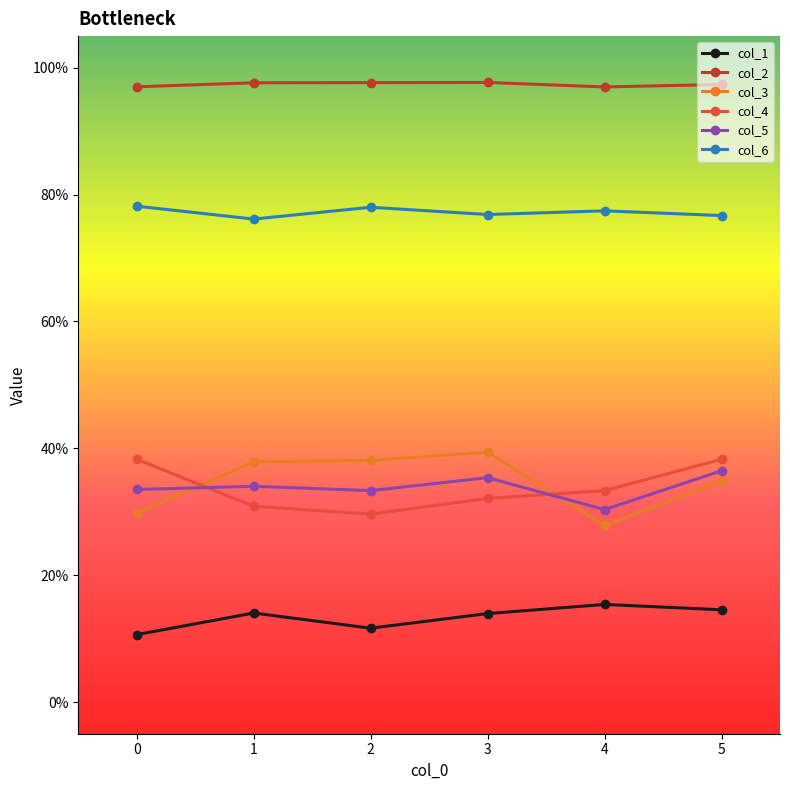

True or false: col_4 and col_2 cross at least once.

False